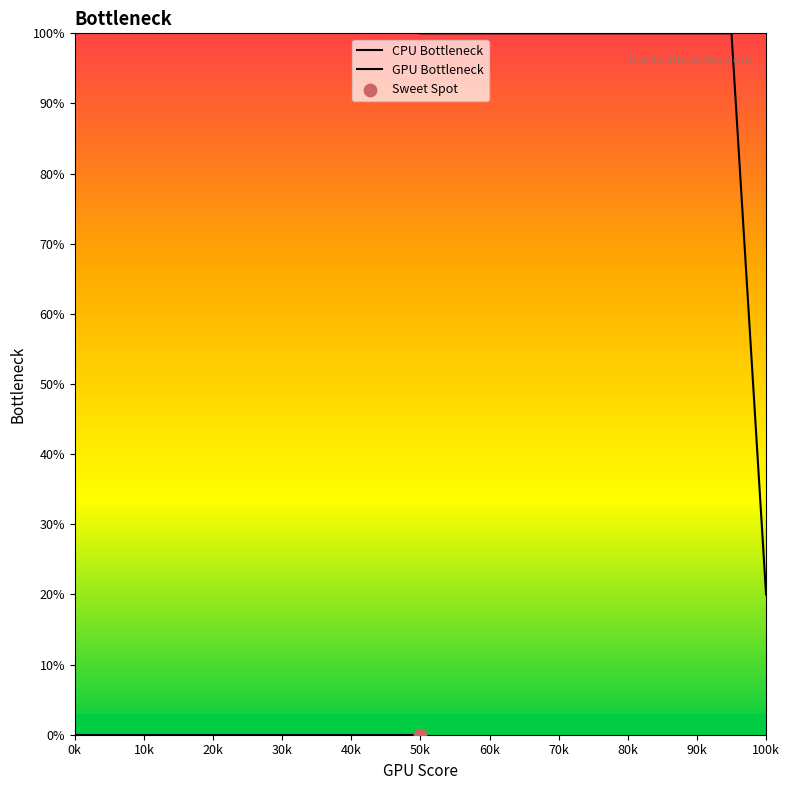

Which series has the largest Y range (max minus min)?

GPU Bottleneck